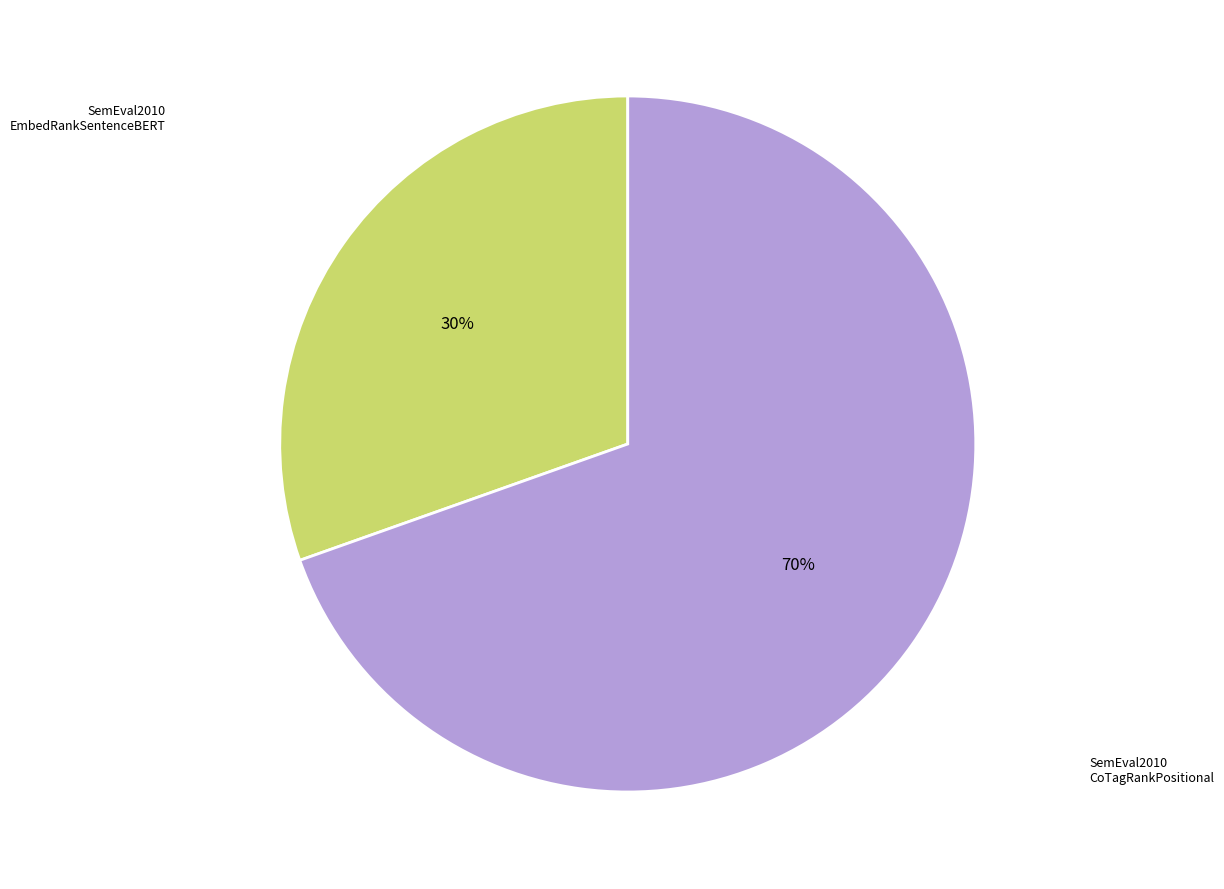

To the nearest percent, what is the average slice percentage?

50%